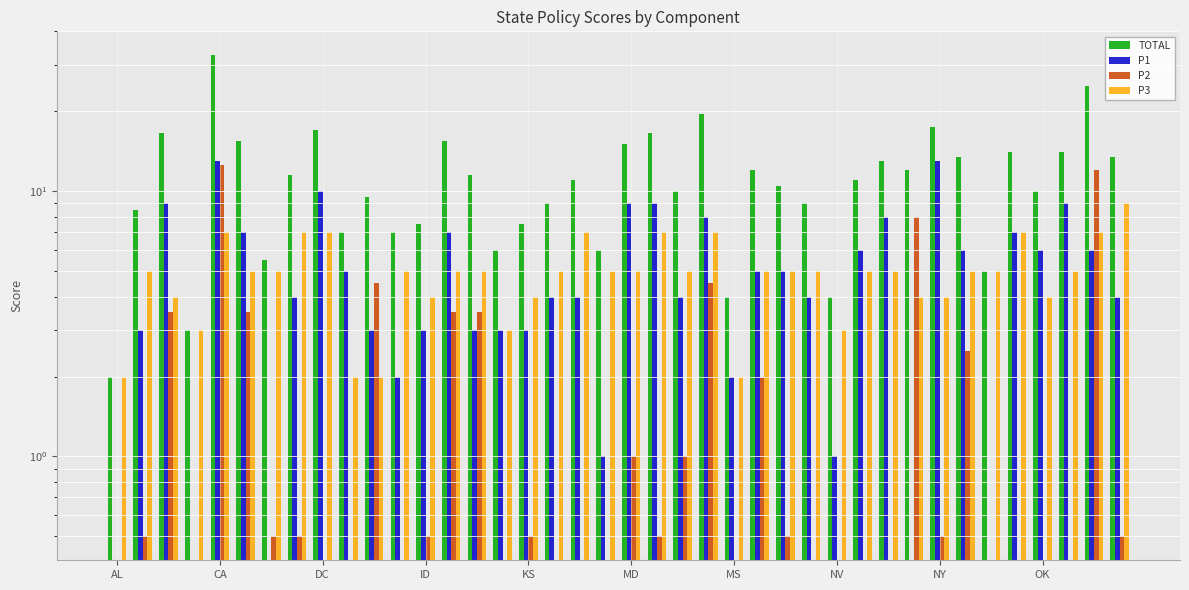

What is the difference between the maximum and minimum values in the P1 series?

13.0